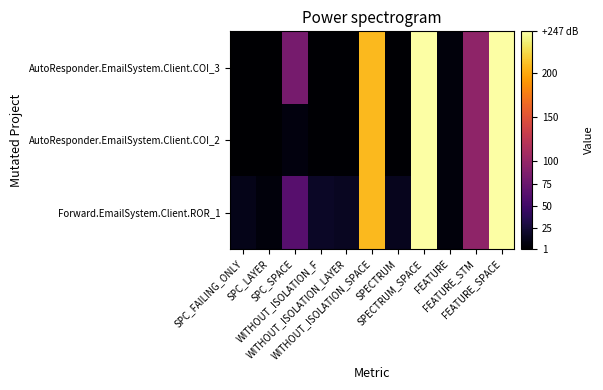

At which category is the sum across all series the highest?

SPECTRUM_SPACE